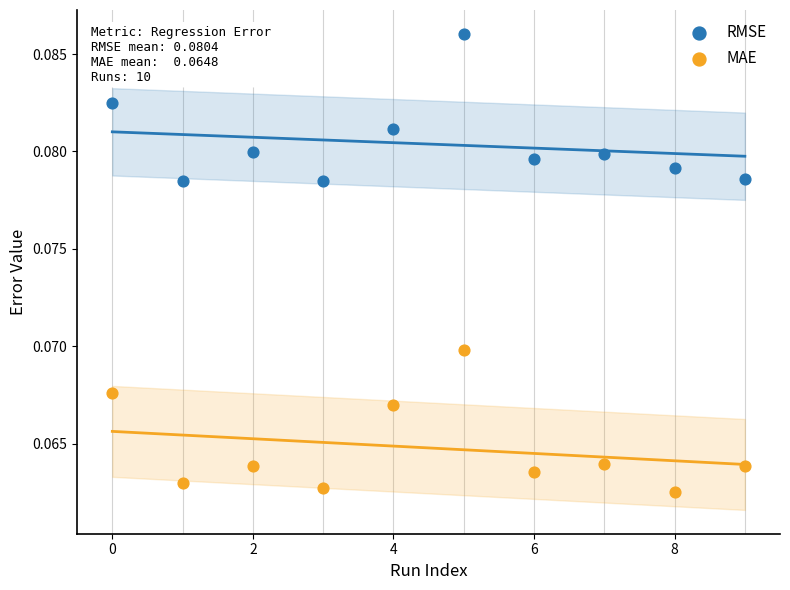

Which series reaches the maximum Y coordinate?

RMSE